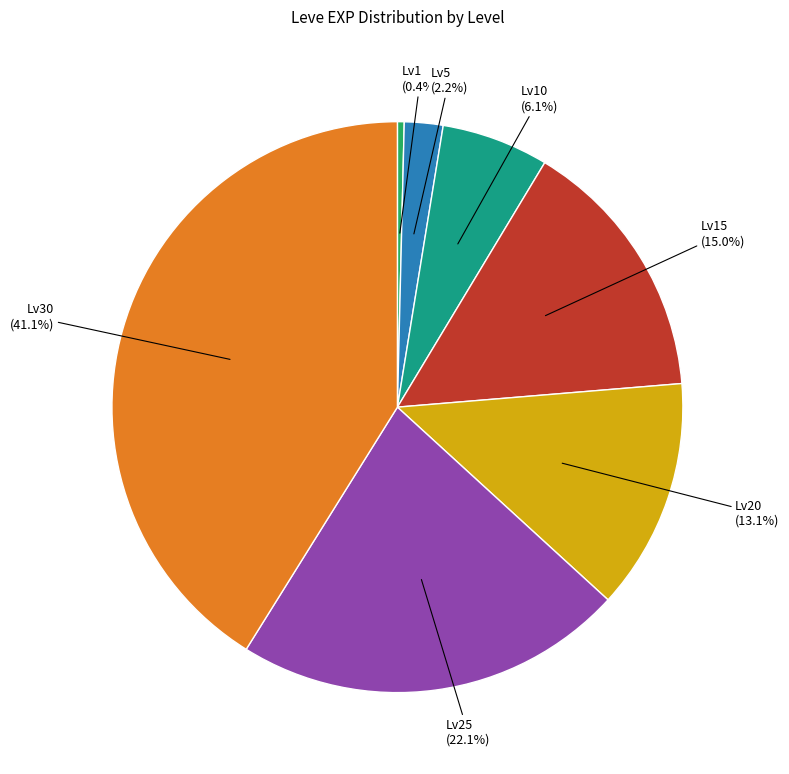

Is there a majority slice in this chart?

No